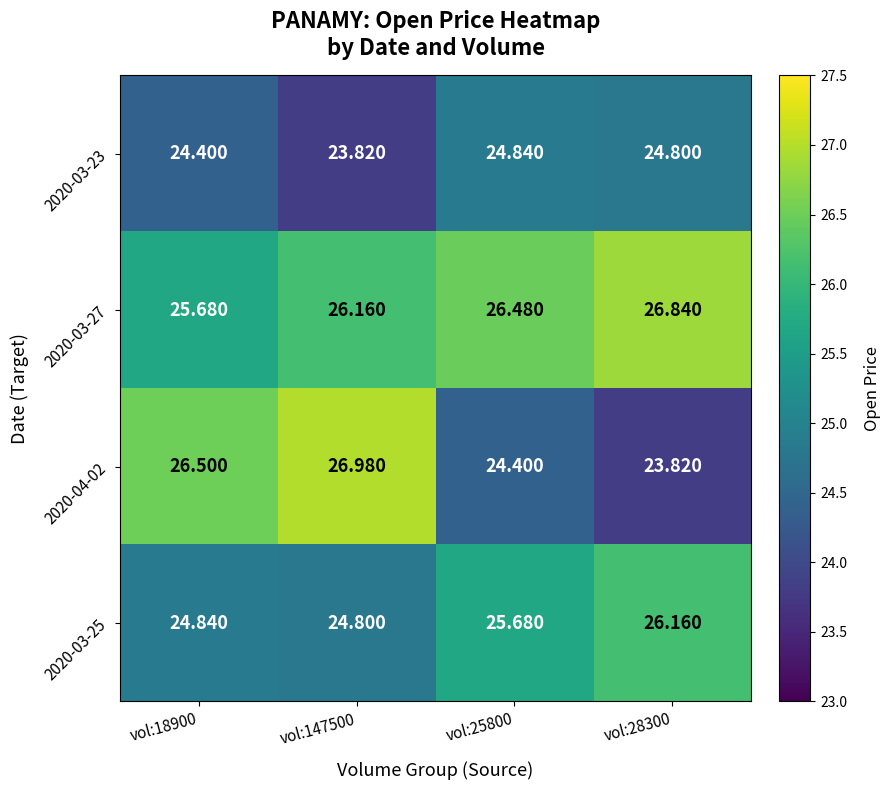

Is the value of 2020-03-25 at vol:28300 greater than the value of 2020-03-23 at vol:25800?

Yes